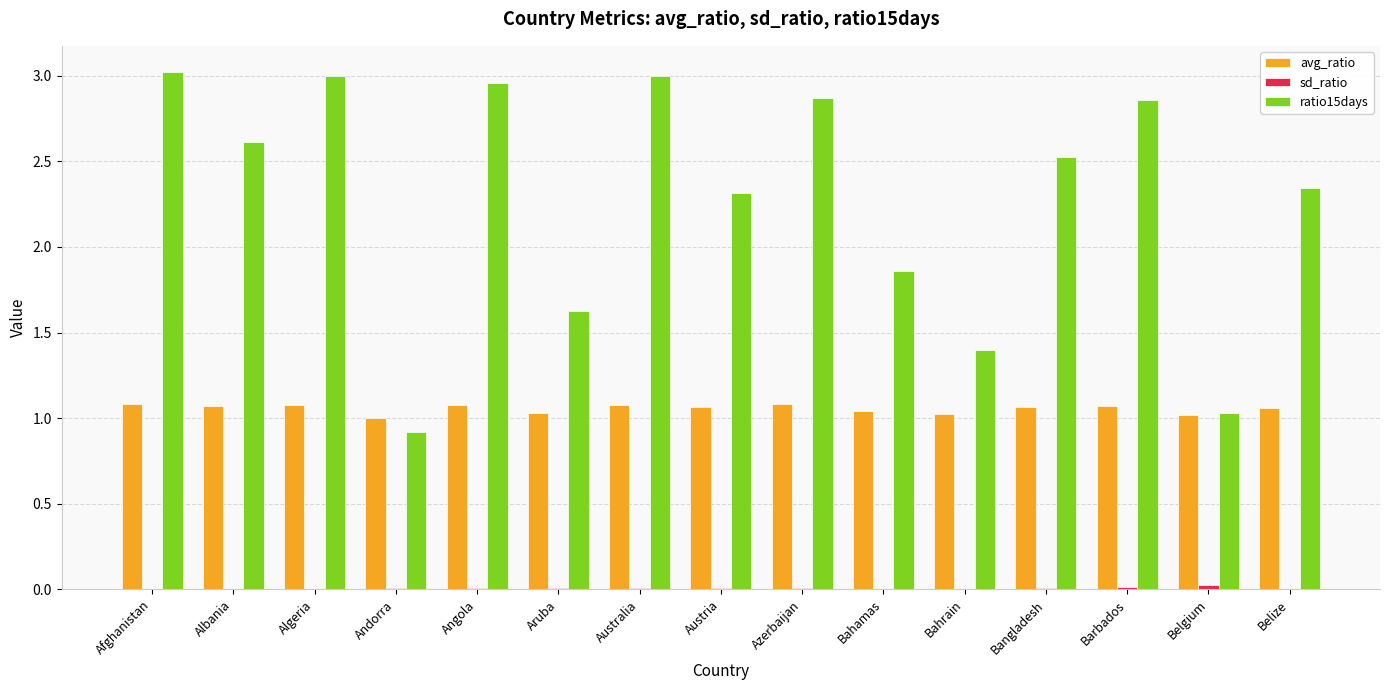

True or false: avg_ratio has a value of 1.6 at Aruba.

False